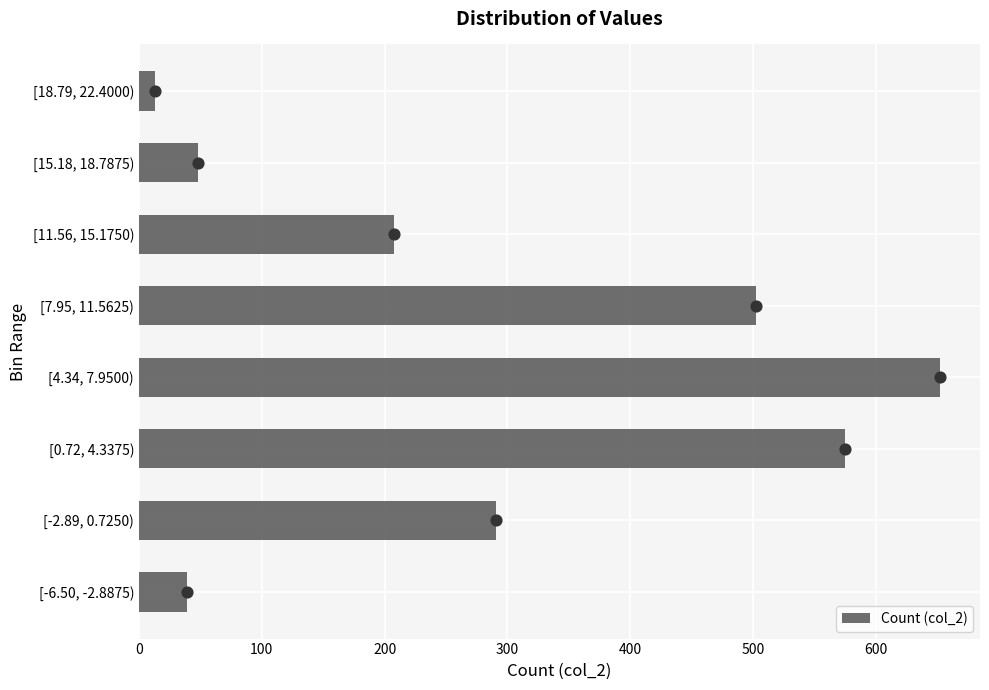

At which label is Count (col_2) closest to 332?

[-2.89, 0.7250)